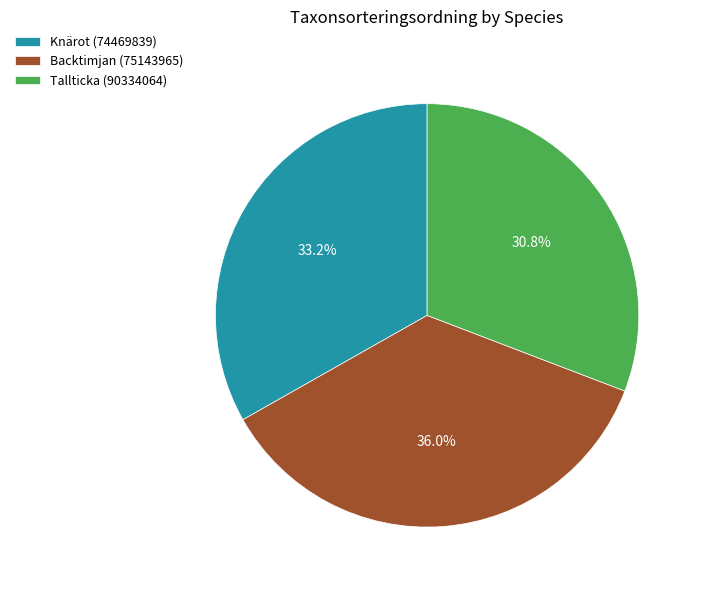

To the nearest percent, what is the difference between the Tallticka (90334064) and Knärot (74469839) slice percentages?

2%